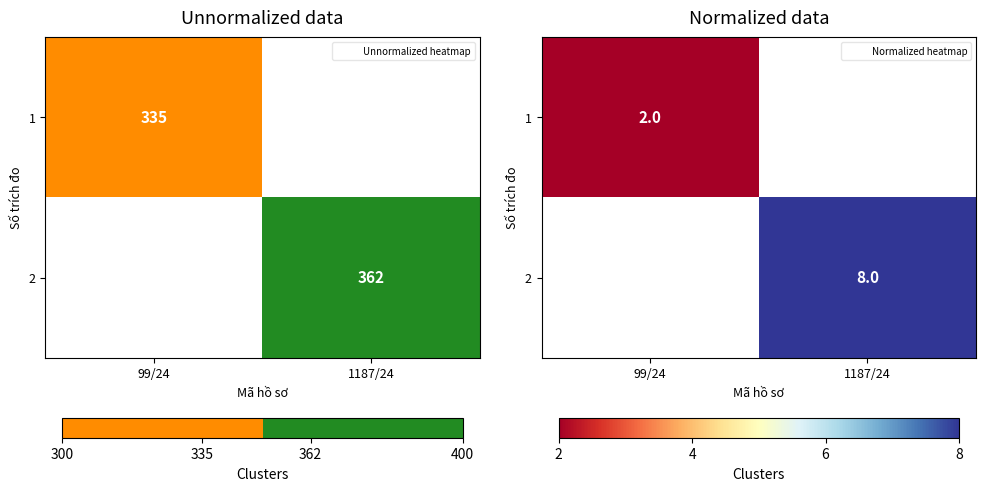

What is the approximate value of 1 at 99/24?

2.0